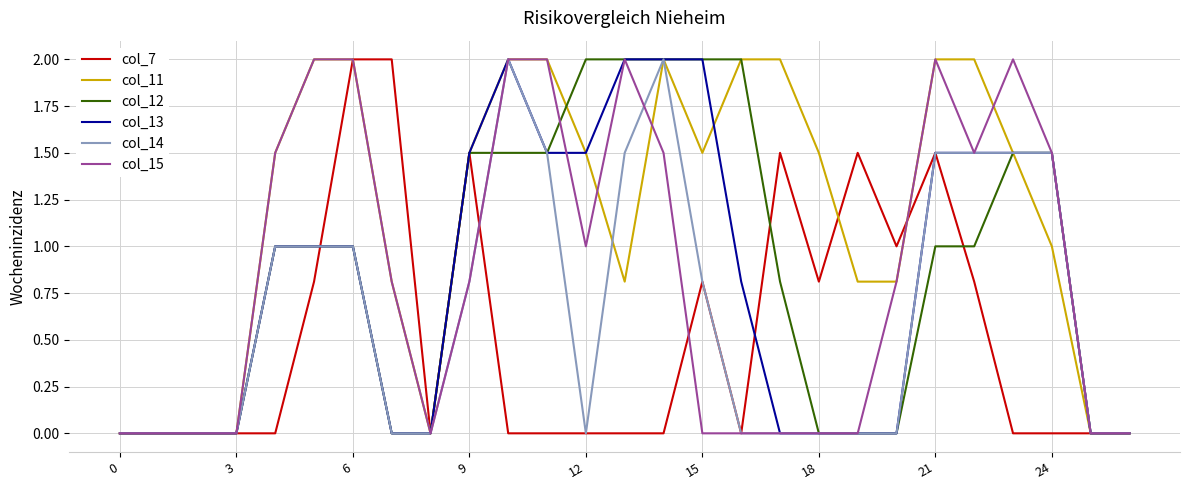

Which series has the largest total across all categories?

col_11